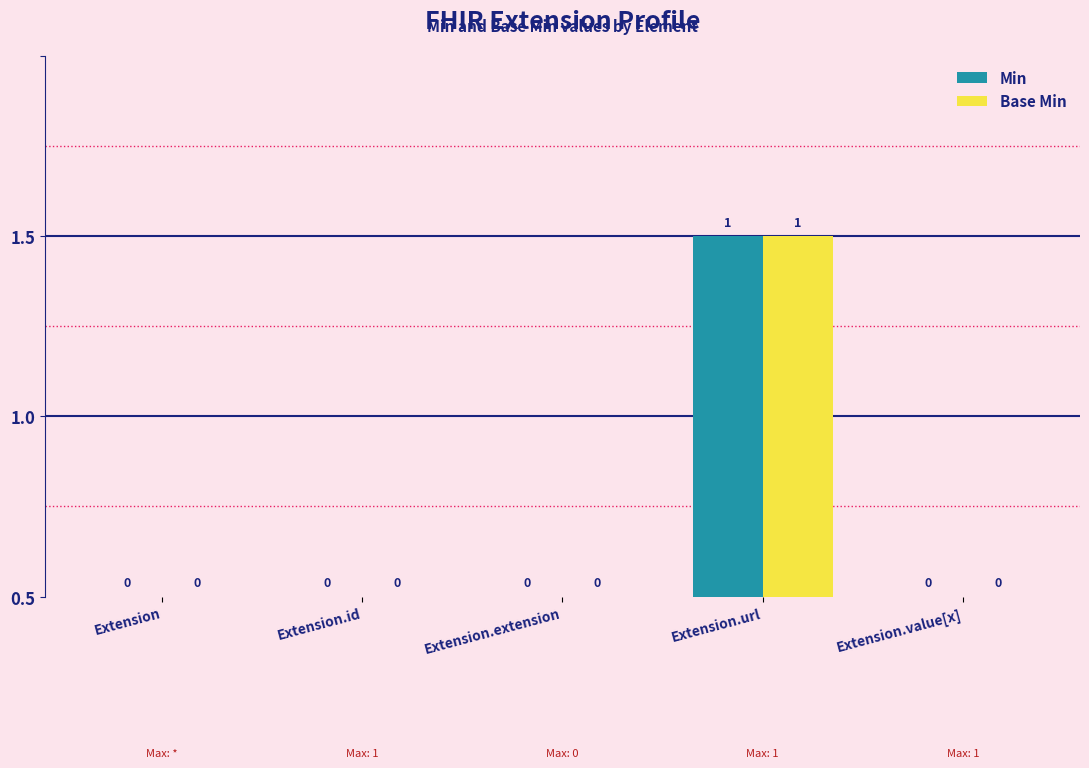

The value of Min at Extension.value[x] is 0. True or false?

True